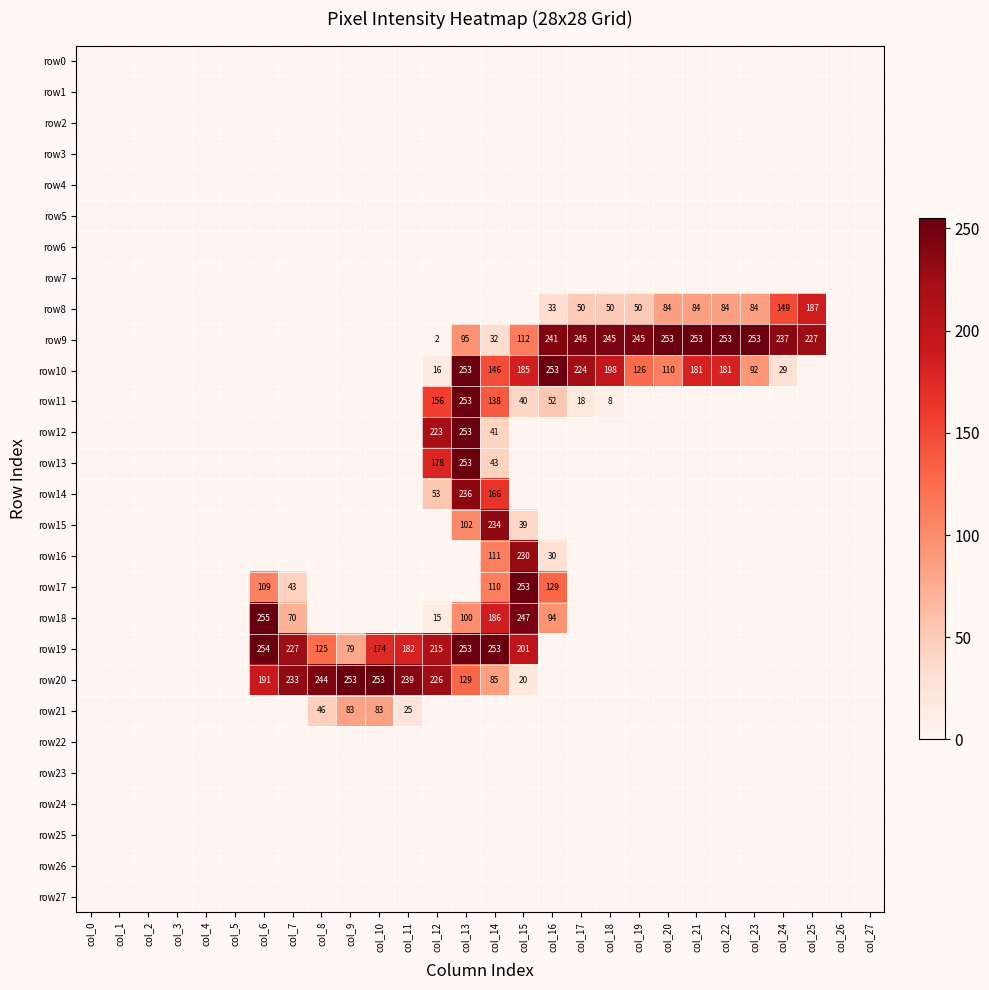

At which category is the sum across all series the highest?

col_13